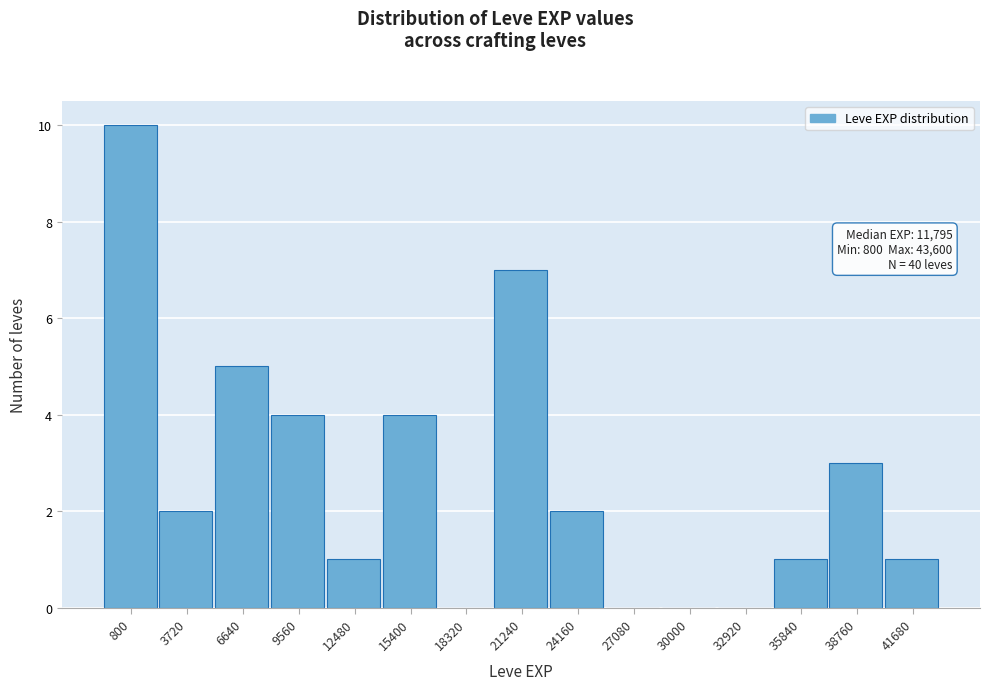

Reading left to right, transcribe all the data shown in this chart.

800=10	3720=2	6640=5	9560=4	12480=1	15400=4	18320=0	21240=7	24160=2	27080=0	30000=0	32920=0	35840=1	38760=3	41680=1